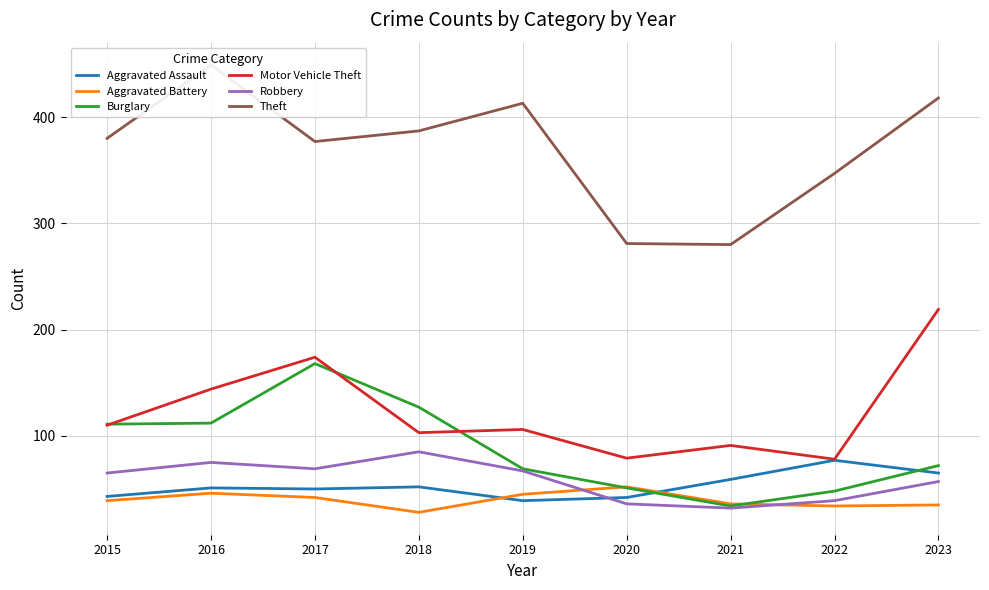

At which label does Aggravated Battery first exceed 39?

2016